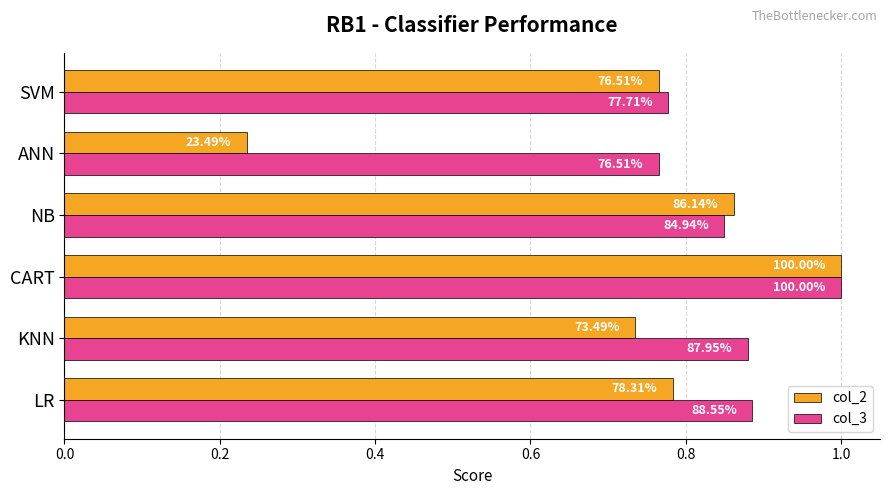

What are all the series names shown in the legend?

col_2, col_3